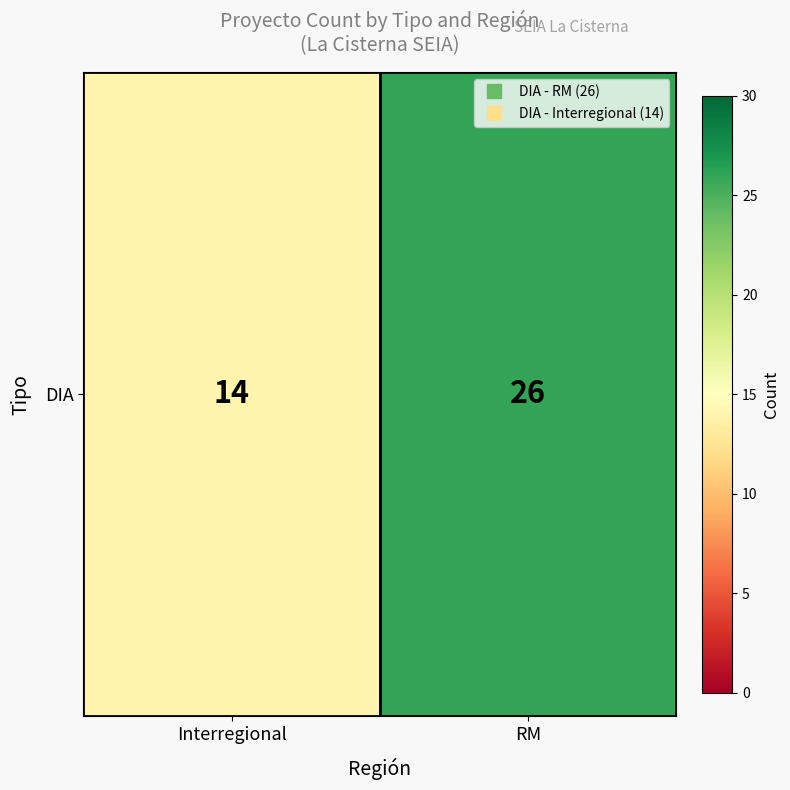

Is it true that the value at RM is 26?

True